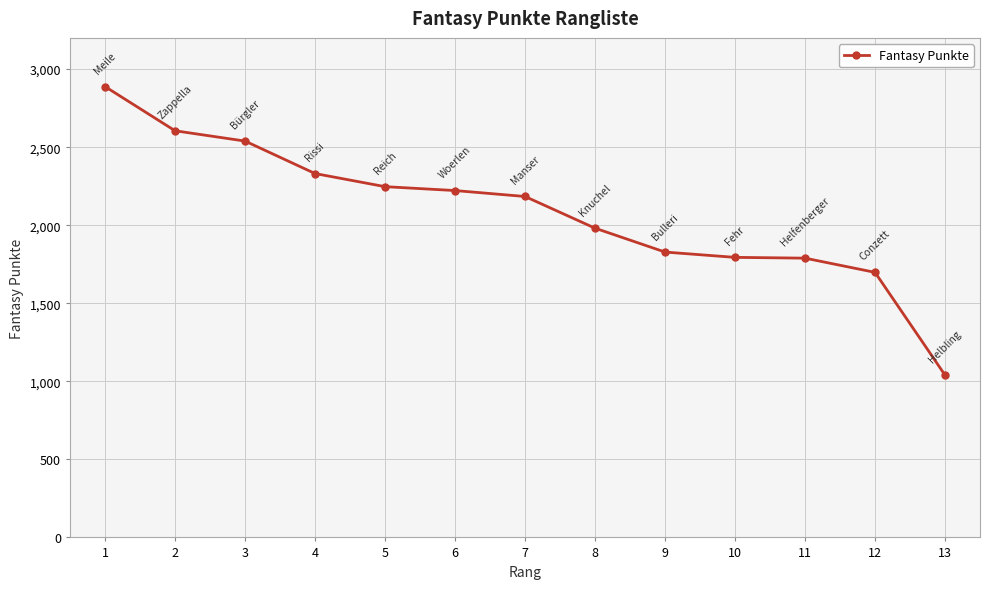

At which label does the data first exceed 2184?

1